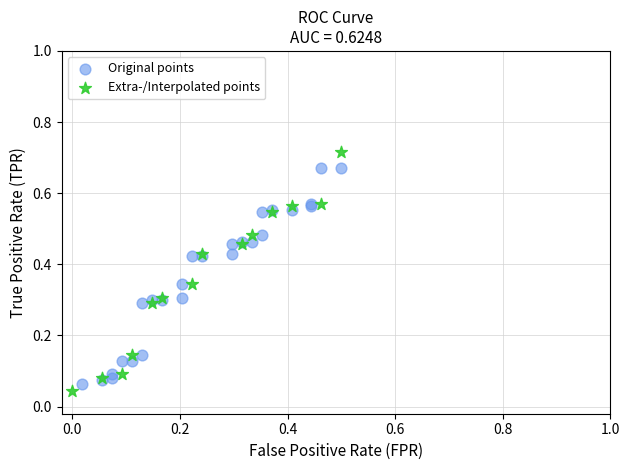

Which series contains the highest Y value?

Extra-/Interpolated points